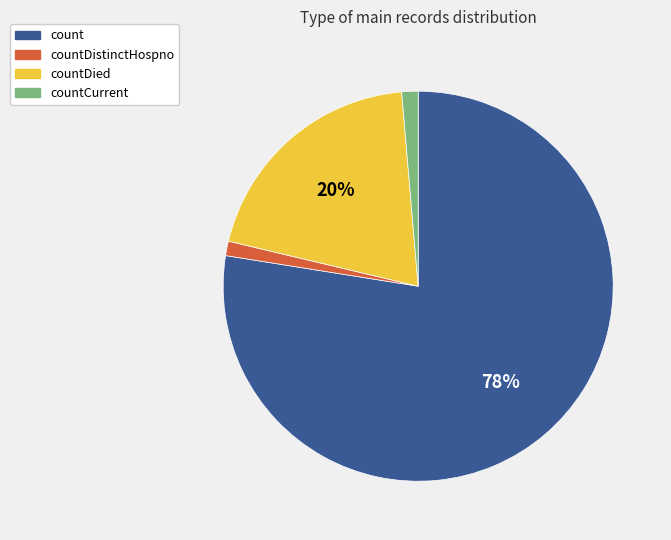

Is it true that countDistinctHospno is 1% of the pie?

True